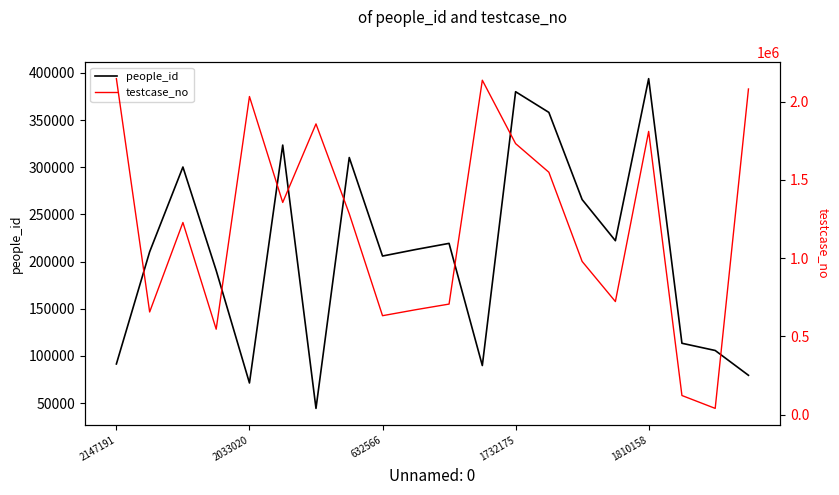

In people_id, how many points are higher than both neighbors (excluding endpoints)?

6